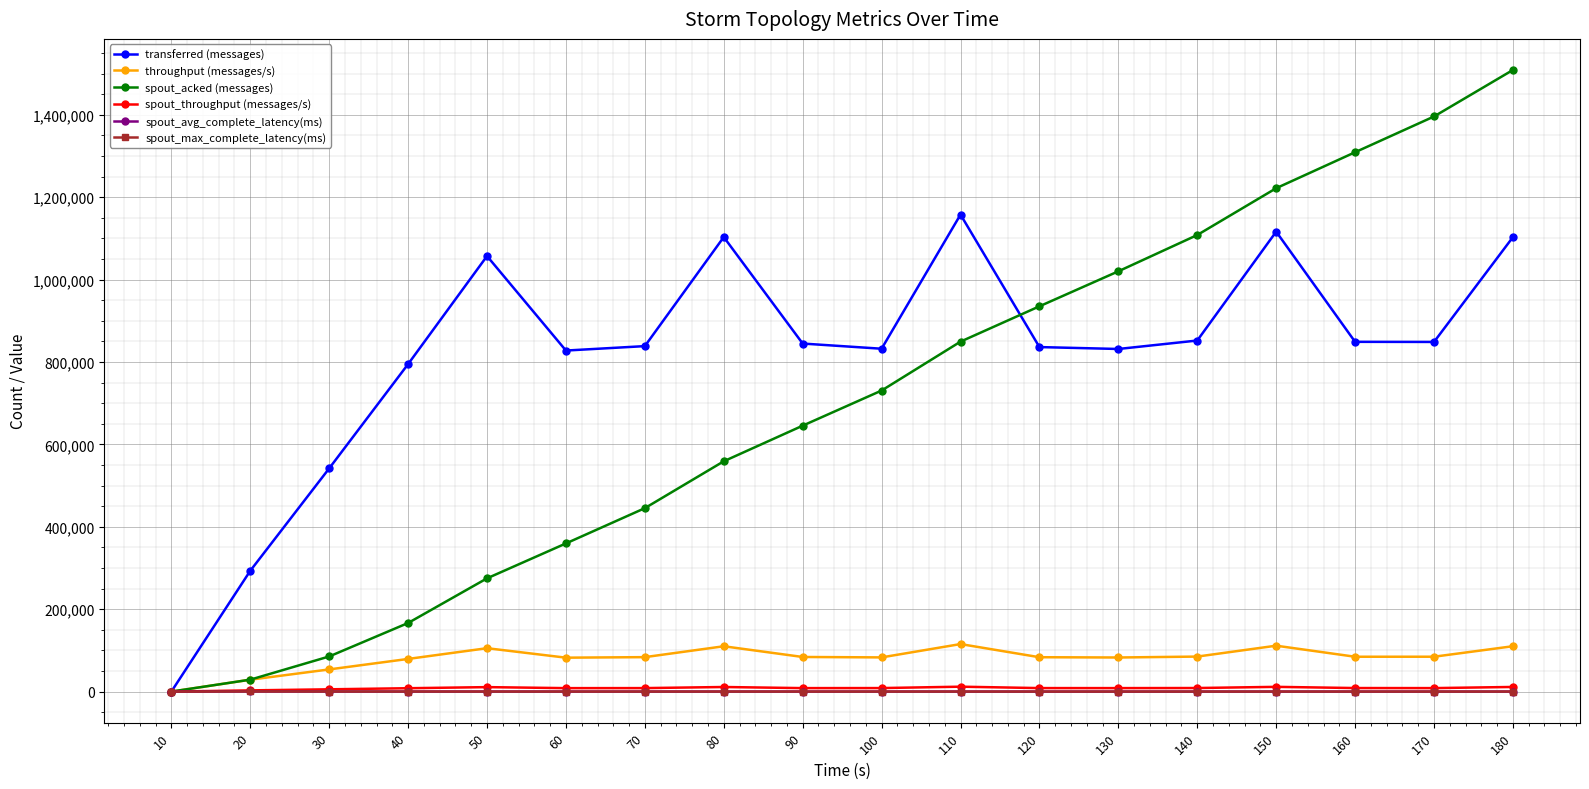

Does the chart have visible grid lines?

Yes